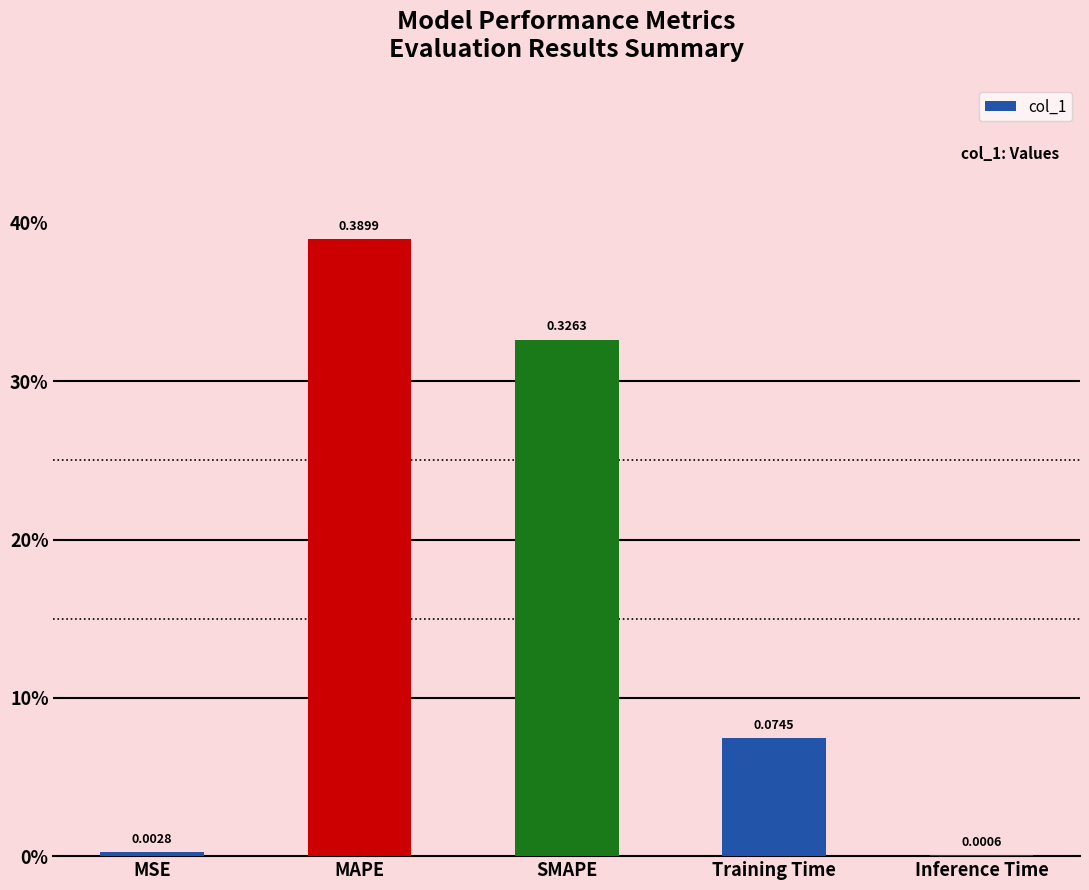

Reading right to left, list all the values displayed in this chart.

Inference Time=0.0	Training Time=0.1	SMAPE=0.3	MAPE=0.4	MSE=0.0